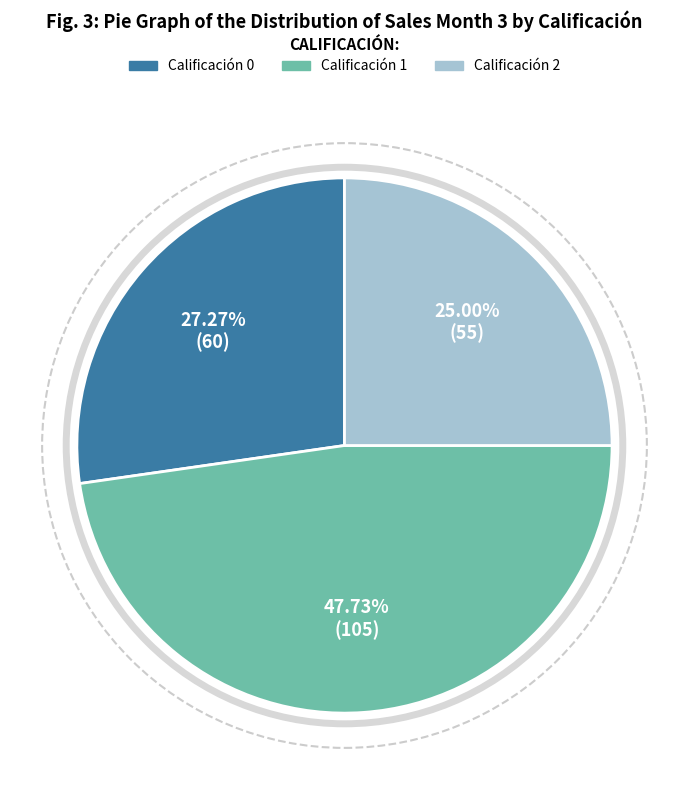

Is there any slice that represents more than half of the pie?

No